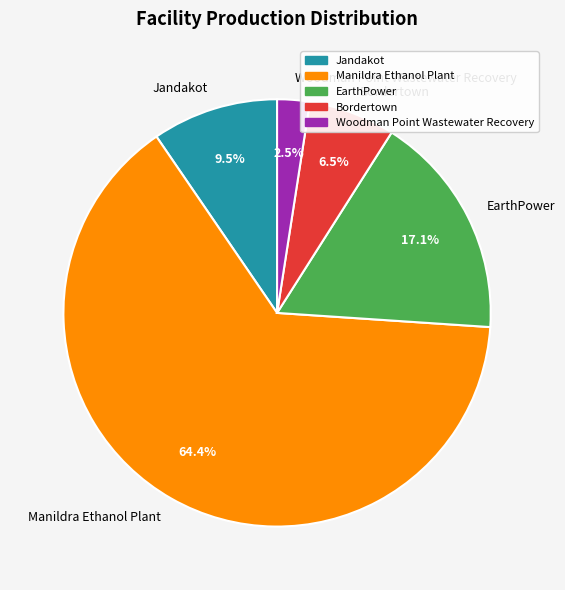

Which has a higher value, Bordertown or Woodman Point Wastewater Recovery?

Bordertown